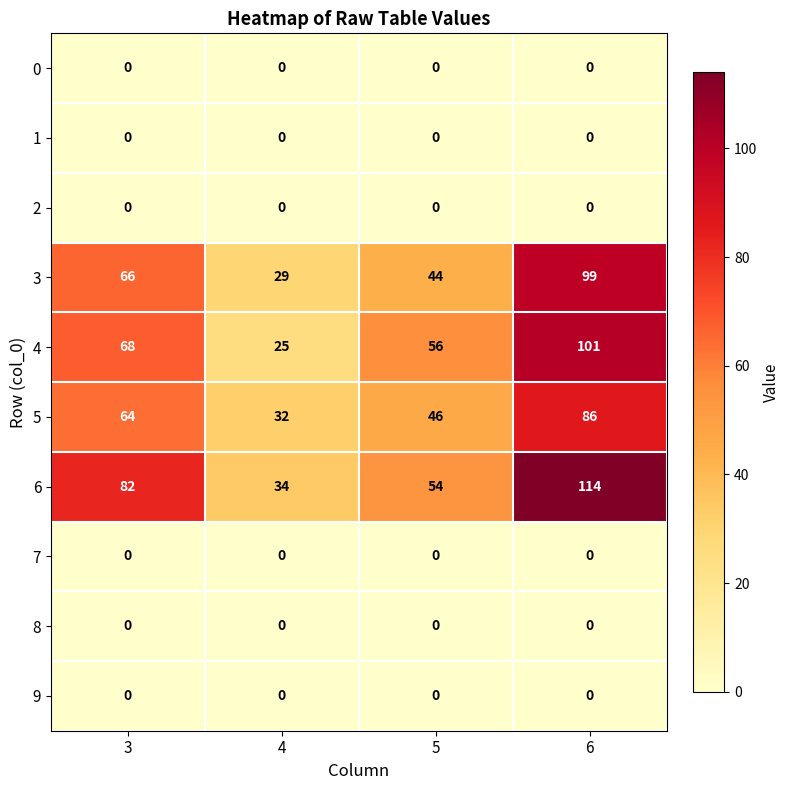

The value of 0 at 3 is 0. True or false?

True